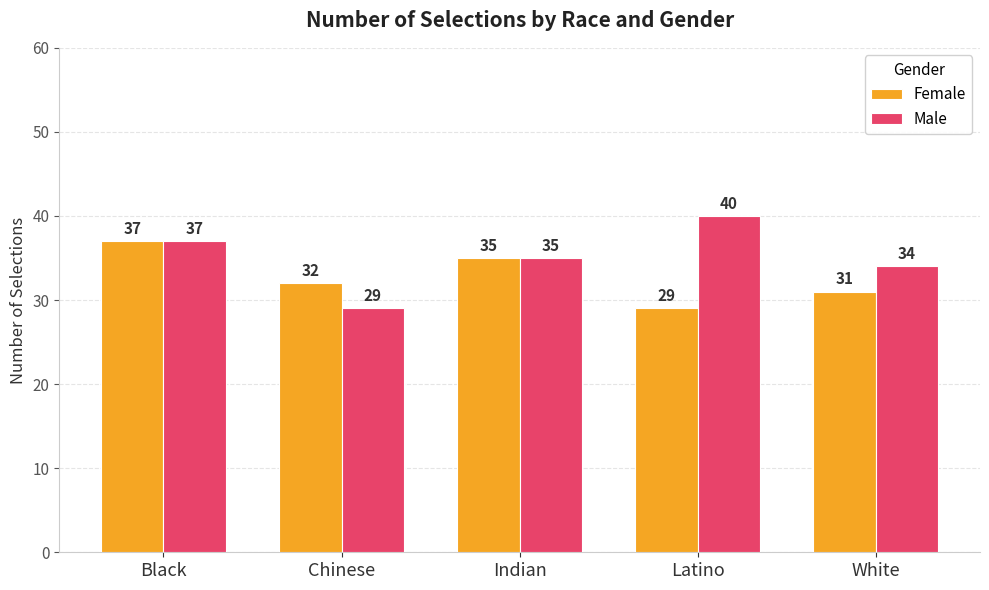

What is the value of the Female bar at the 5th from the left?

31